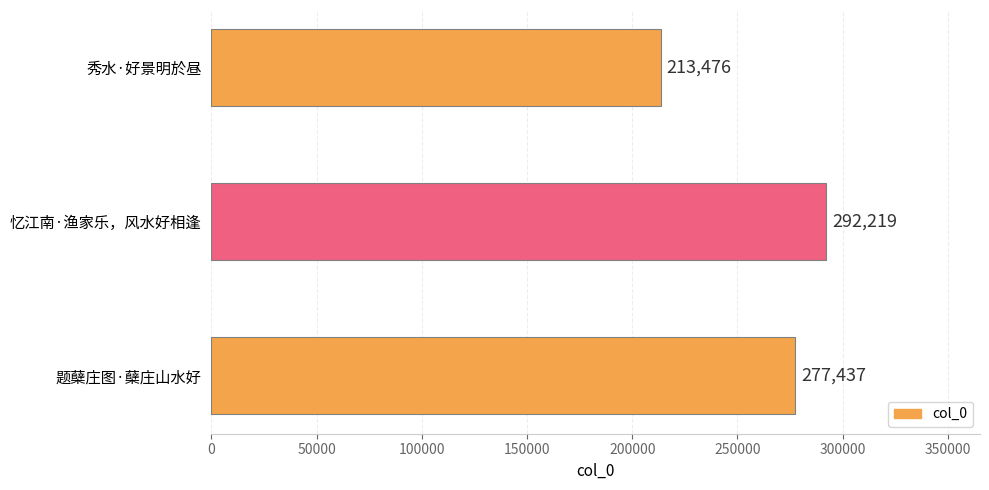

Count the values in the range 213476 to 292219.

3